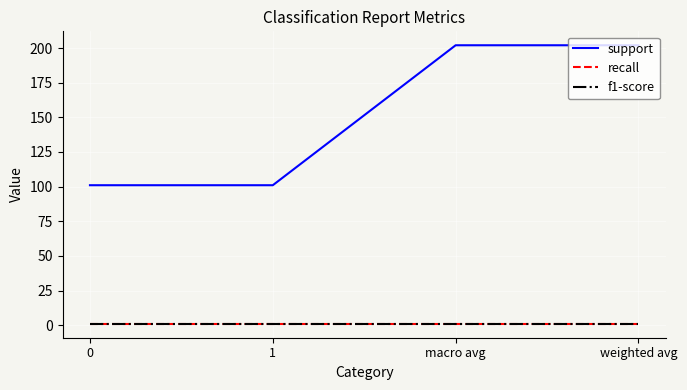

Reading left to right, list all the values displayed in this chart.

support: 0=101	1=101	macro avg=202	weighted avg=202
recall: 0=1	1=1	macro avg=1	weighted avg=1
f1-score: 0=1	1=1	macro avg=1	weighted avg=1